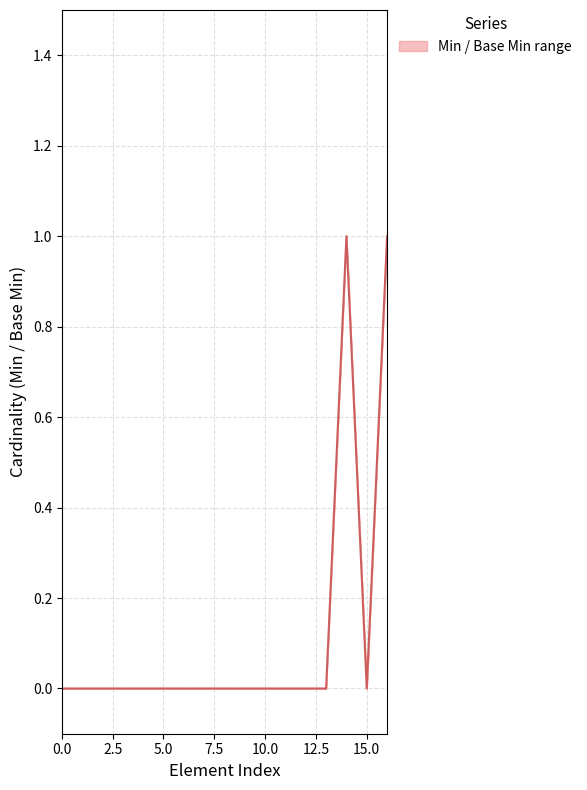

How many series are shown in this chart?

1